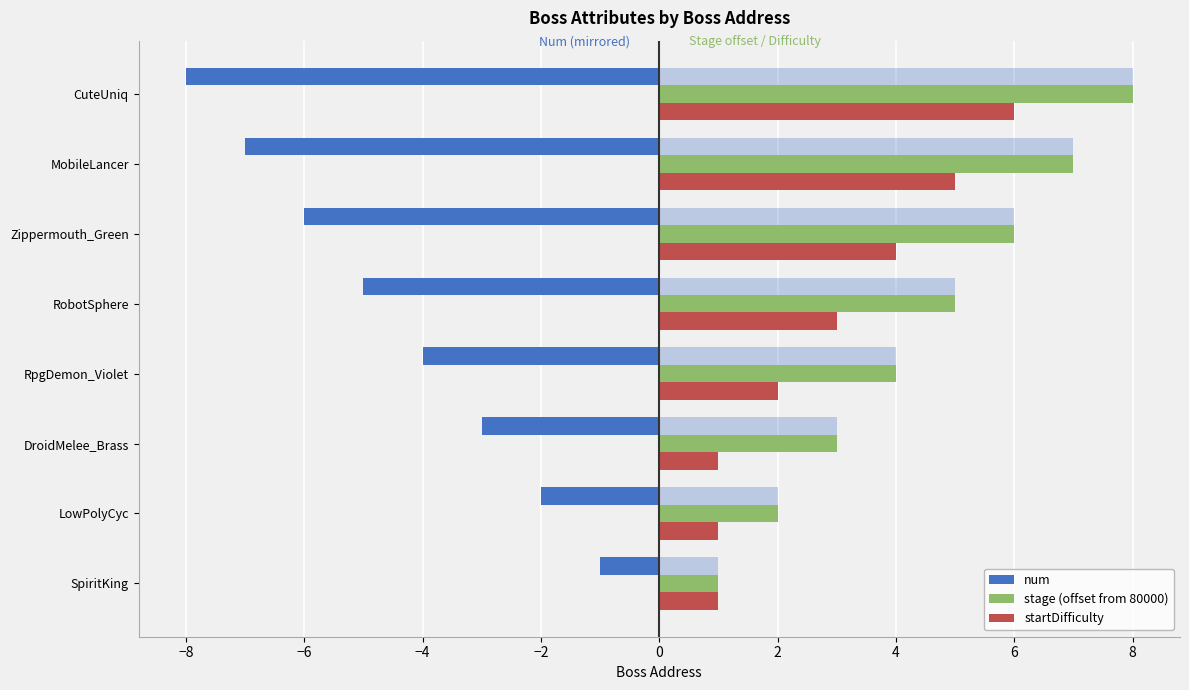

What is the value of the stage (offset from 80000) bar at the 8th from the left?

8